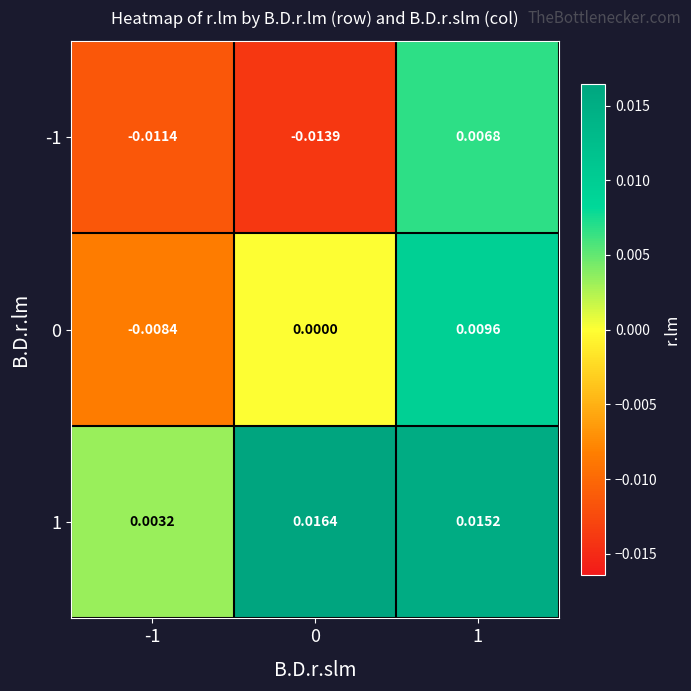

Is the value of 0 at 0 greater than the value of -1 at -1?

Yes